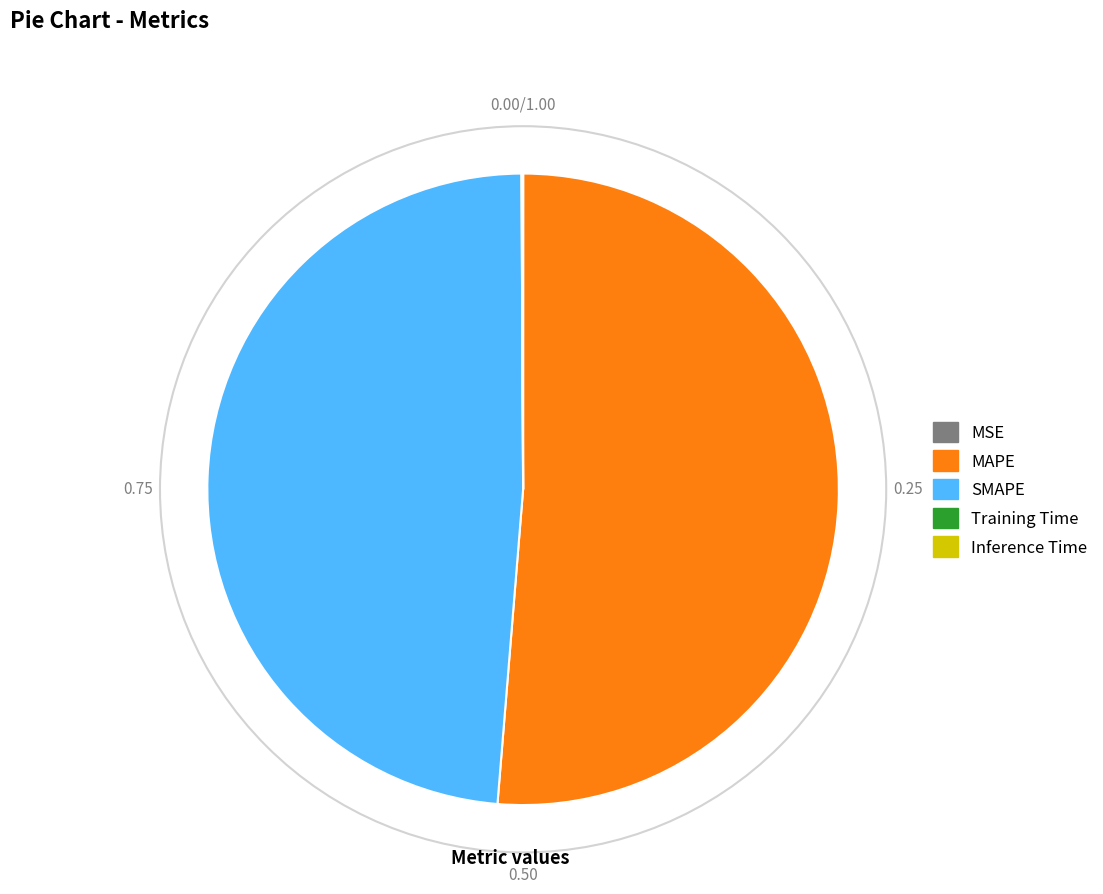

Which category has the biggest portion of the pie?

MAPE